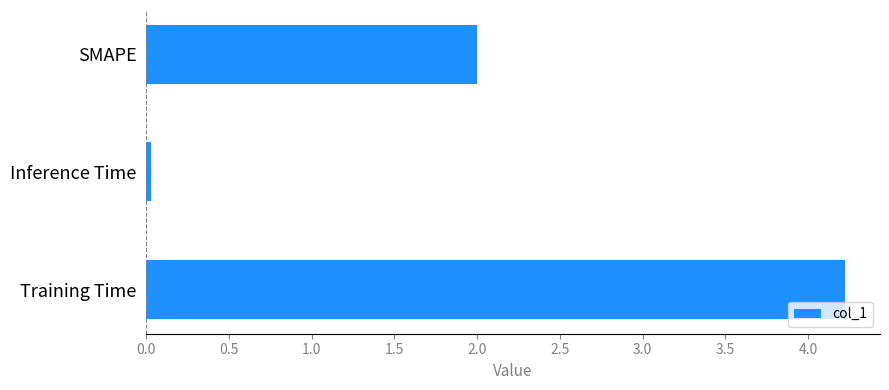

Rank the categories by value from lowest to highest.

Inference Time, SMAPE, Training Time